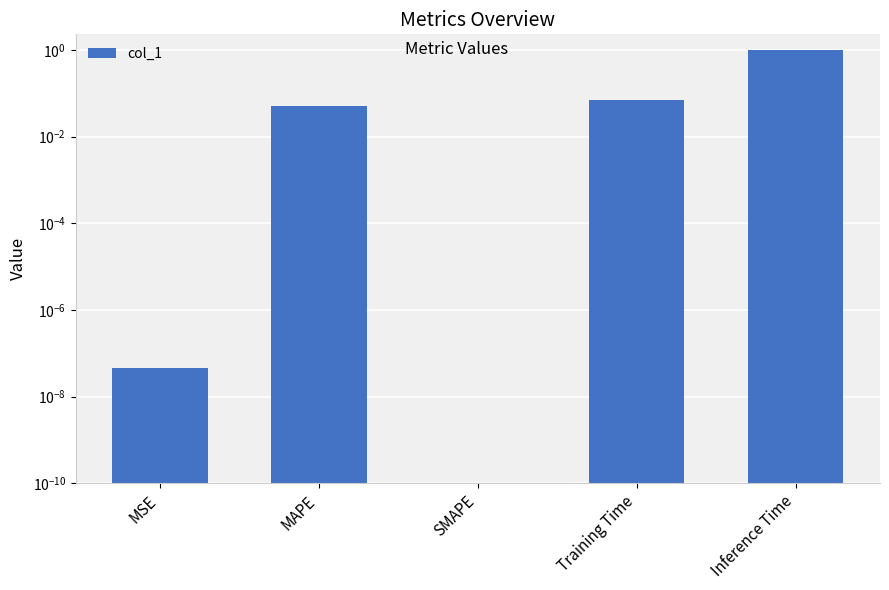

Reading left to right, list all the values displayed in this chart.

0.0	0.1	0.0	0.1	1.0